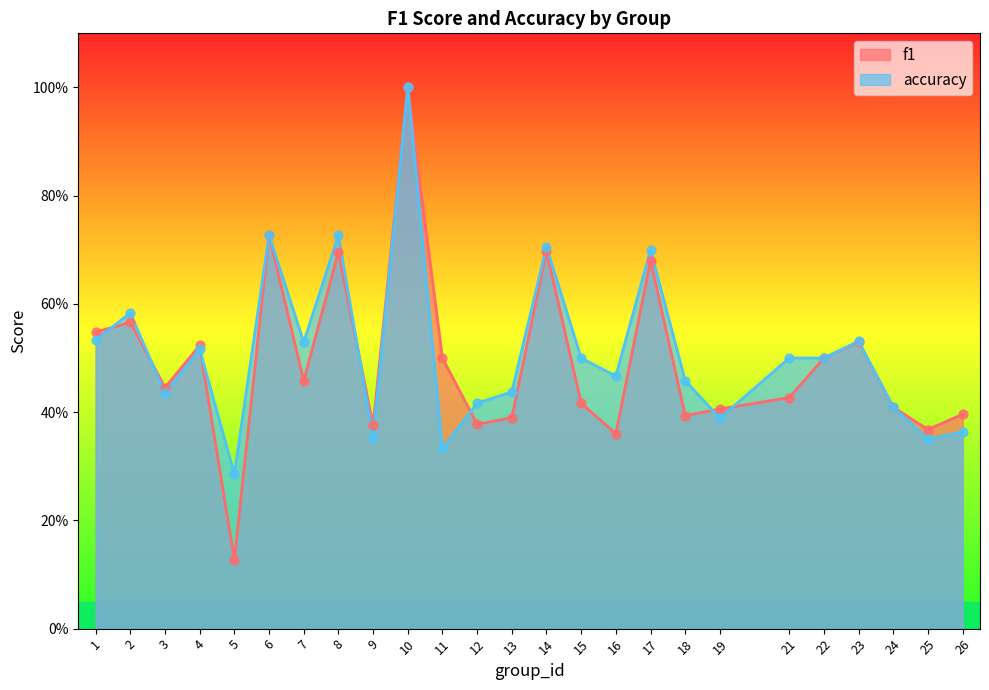

Which series has the largest Y range (max minus min)?

f1